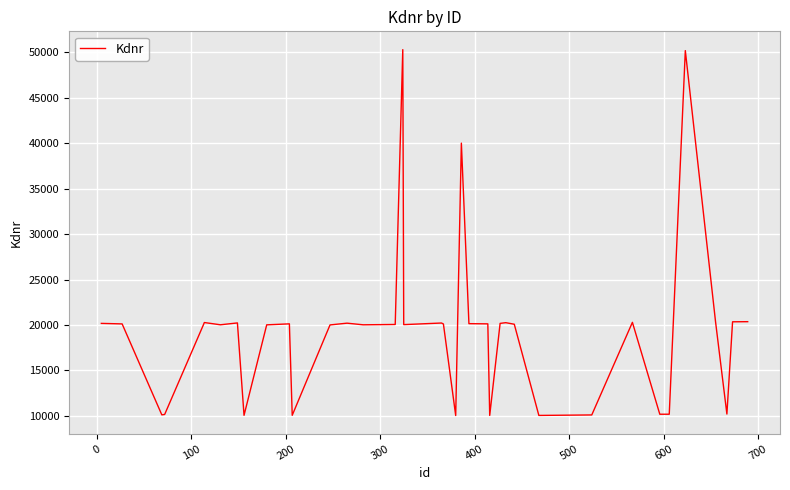

What is the smallest value displayed?

10039